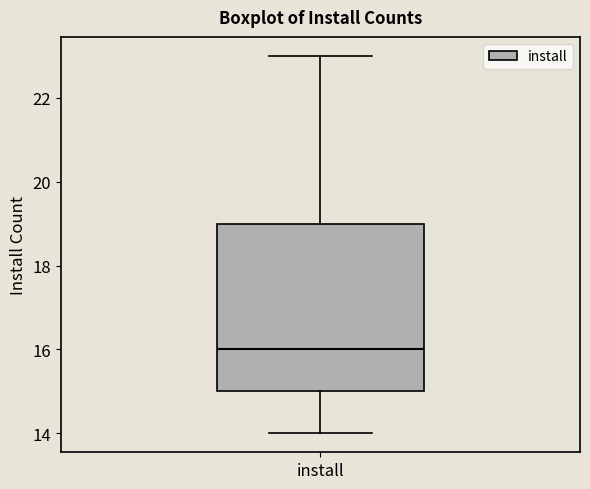

Where does the median line of the box for install sit on the y-axis? The values are not printed on the chart, so give them approximately, as read against the axis.

16